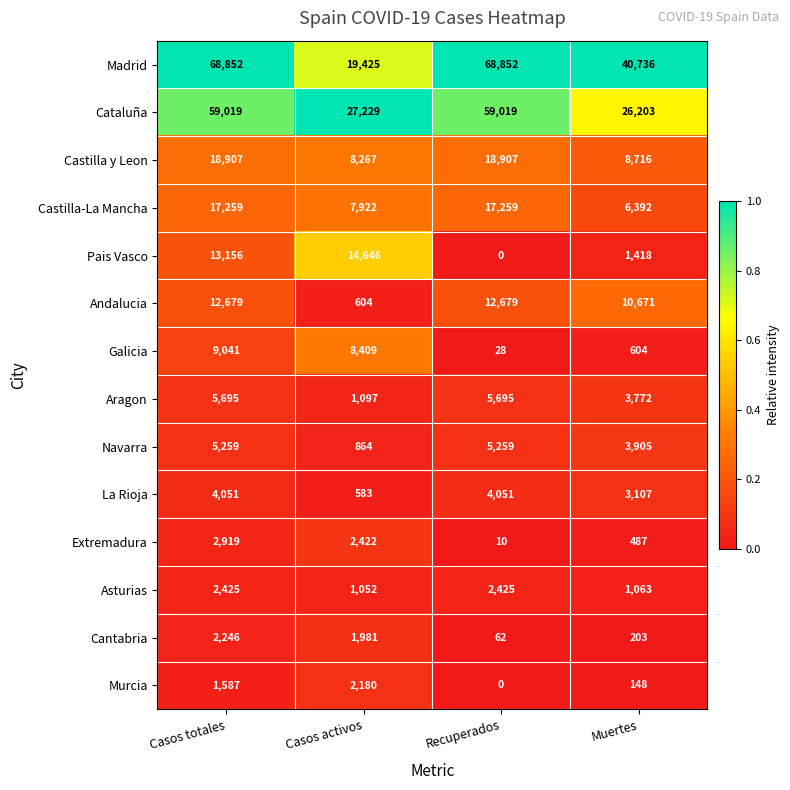

How many series are shown in this chart?

14